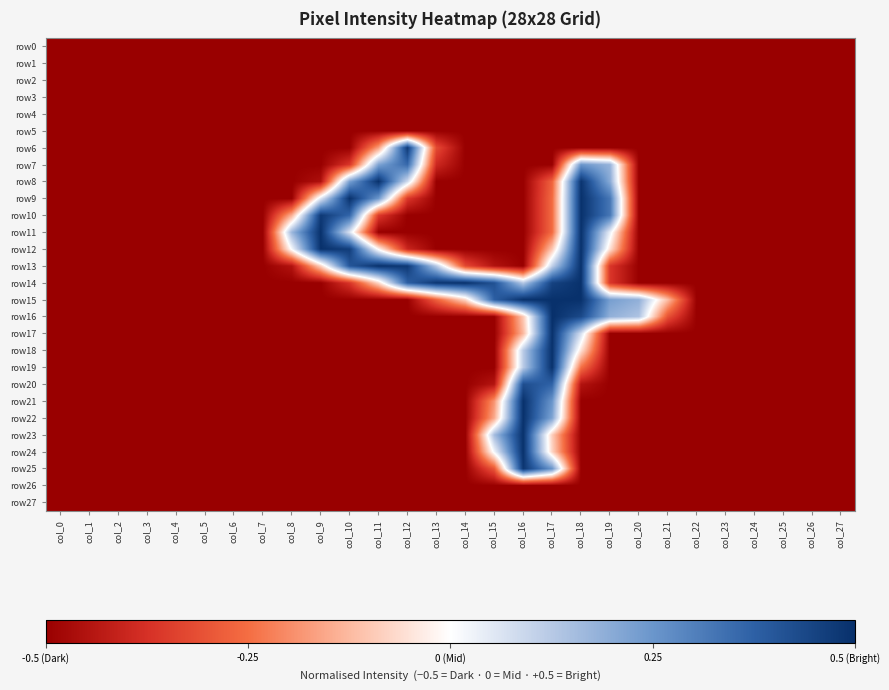

Reading left to right, transcribe all the data shown in this chart.

row0: col_0=-0.5	col_1=-0.5	col_2=-0.5	col_3=-0.5	col_4=-0.5	col_5=-0.5	col_6=-0.5	col_7=-0.5	col_8=-0.5	col_9=-0.5	col_10=-0.5	col_11=-0.5	col_12=-0.5	col_13=-0.5	col_14=-0.5	col_15=-0.5	col_16=-0.5	col_17=-0.5	col_18=-0.5	col_19=-0.5	col_20=-0.5	col_21=-0.5	col_22=-0.5	col_23=-0.5	col_24=-0.5	col_25=-0.5	col_26=-0.5	col_27=-0.5
row1: col_0=-0.5	col_1=-0.5	col_2=-0.5	col_3=-0.5	col_4=-0.5	col_5=-0.5	col_6=-0.5	col_7=-0.5	col_8=-0.5	col_9=-0.5	col_10=-0.5	col_11=-0.5	col_12=-0.5	col_13=-0.5	col_14=-0.5	col_15=-0.5	col_16=-0.5	col_17=-0.5	col_18=-0.5	col_19=-0.5	col_20=-0.5	col_21=-0.5	col_22=-0.5	col_23=-0.5	col_24=-0.5	col_25=-0.5	col_26=-0.5	col_27=-0.5
row2: col_0=-0.5	col_1=-0.5	col_2=-0.5	col_3=-0.5	col_4=-0.5	col_5=-0.5	col_6=-0.5	col_7=-0.5	col_8=-0.5	col_9=-0.5	col_10=-0.5	col_11=-0.5	col_12=-0.5	col_13=-0.5	col_14=-0.5	col_15=-0.5	col_16=-0.5	col_17=-0.5	col_18=-0.5	col_19=-0.5	col_20=-0.5	col_21=-0.5	col_22=-0.5	col_23=-0.5	col_24=-0.5	col_25=-0.5	col_26=-0.5	col_27=-0.5
row3: col_0=-0.5	col_1=-0.5	col_2=-0.5	col_3=-0.5	col_4=-0.5	col_5=-0.5	col_6=-0.5	col_7=-0.5	col_8=-0.5	col_9=-0.5	col_10=-0.5	col_11=-0.5	col_12=-0.5	col_13=-0.5	col_14=-0.5	col_15=-0.5	col_16=-0.5	col_17=-0.5	col_18=-0.5	col_19=-0.5	col_20=-0.5	col_21=-0.5	col_22=-0.5	col_23=-0.5	col_24=-0.5	col_25=-0.5	col_26=-0.5	col_27=-0.5
row4: col_0=-0.5	col_1=-0.5	col_2=-0.5	col_3=-0.5	col_4=-0.5	col_5=-0.5	col_6=-0.5	col_7=-0.5	col_8=-0.5	col_9=-0.5	col_10=-0.5	col_11=-0.5	col_12=-0.5	col_13=-0.5	col_14=-0.5	col_15=-0.5	col_16=-0.5	col_17=-0.5	col_18=-0.5	col_19=-0.5	col_20=-0.5	col_21=-0.5	col_22=-0.5	col_23=-0.5	col_24=-0.5	col_25=-0.5	col_26=-0.5	col_27=-0.5
row5: col_0=-0.5	col_1=-0.5	col_2=-0.5	col_3=-0.5	col_4=-0.5	col_5=-0.5	col_6=-0.5	col_7=-0.5	col_8=-0.5	col_9=-0.5	col_10=-0.5	col_11=-0.5	col_12=-0.5	col_13=-0.5	col_14=-0.5	col_15=-0.5	col_16=-0.5	col_17=-0.5	col_18=-0.5	col_19=-0.5	col_20=-0.5	col_21=-0.5	col_22=-0.5	col_23=-0.5	col_24=-0.5	col_25=-0.5	col_26=-0.5	col_27=-0.5
row6: col_0=-0.5	col_1=-0.5	col_2=-0.5	col_3=-0.5	col_4=-0.5	col_5=-0.5	col_6=-0.5	col_7=-0.5	col_8=-0.5	col_9=-0.5	col_10=-0.5	col_11=-0.2	col_12=0.5	col_13=-0.3	col_14=-0.5	col_15=-0.5	col_16=-0.5	col_17=-0.5	col_18=-0.5	col_19=-0.5	col_20=-0.5	col_21=-0.5	col_22=-0.5	col_23=-0.5	col_24=-0.5	col_25=-0.5	col_26=-0.5	col_27=-0.5
row7: col_0=-0.5	col_1=-0.5	col_2=-0.5	col_3=-0.5	col_4=-0.5	col_5=-0.5	col_6=-0.5	col_7=-0.5	col_8=-0.5	col_9=-0.5	col_10=-0.4	col_11=0.2	col_12=0.4	col_13=-0.4	col_14=-0.5	col_15=-0.5	col_16=-0.5	col_17=-0.5	col_18=0.2	col_19=0.2	col_20=-0.5	col_21=-0.5	col_22=-0.5	col_23=-0.5	col_24=-0.5	col_25=-0.5	col_26=-0.5	col_27=-0.5
row8: col_0=-0.5	col_1=-0.5	col_2=-0.5	col_3=-0.5	col_4=-0.5	col_5=-0.5	col_6=-0.5	col_7=-0.5	col_8=-0.5	col_9=-0.5	col_10=0.2	col_11=0.5	col_12=0.1	col_13=-0.5	col_14=-0.5	col_15=-0.5	col_16=-0.5	col_17=-0.3	col_18=0.5	col_19=0.2	col_20=-0.5	col_21=-0.5	col_22=-0.5	col_23=-0.5	col_24=-0.5	col_25=-0.5	col_26=-0.5	col_27=-0.5
row9: col_0=-0.5	col_1=-0.5	col_2=-0.5	col_3=-0.5	col_4=-0.5	col_5=-0.5	col_6=-0.5	col_7=-0.5	col_8=-0.5	col_9=0.1	col_10=0.5	col_11=0.2	col_12=-0.4	col_13=-0.5	col_14=-0.5	col_15=-0.5	col_16=-0.5	col_17=-0.3	col_18=0.5	col_19=0.3	col_20=-0.5	col_21=-0.5	col_22=-0.5	col_23=-0.5	col_24=-0.5	col_25=-0.5	col_26=-0.5	col_27=-0.5
row10: col_0=-0.5	col_1=-0.5	col_2=-0.5	col_3=-0.5	col_4=-0.5	col_5=-0.5	col_6=-0.5	col_7=-0.5	col_8=-0.1	col_9=0.5	col_10=0.4	col_11=-0.4	col_12=-0.5	col_13=-0.5	col_14=-0.5	col_15=-0.5	col_16=-0.5	col_17=-0.3	col_18=0.5	col_19=0.3	col_20=-0.5	col_21=-0.5	col_22=-0.5	col_23=-0.5	col_24=-0.5	col_25=-0.5	col_26=-0.5	col_27=-0.5
row11: col_0=-0.5	col_1=-0.5	col_2=-0.5	col_3=-0.5	col_4=-0.5	col_5=-0.5	col_6=-0.5	col_7=-0.5	col_8=0.2	col_9=0.5	col_10=0.1	col_11=-0.5	col_12=-0.5	col_13=-0.5	col_14=-0.5	col_15=-0.5	col_16=-0.5	col_17=-0.3	col_18=0.5	col_19=0.0	col_20=-0.5	col_21=-0.5	col_22=-0.5	col_23=-0.5	col_24=-0.5	col_25=-0.5	col_26=-0.5	col_27=-0.5
row12: col_0=-0.5	col_1=-0.5	col_2=-0.5	col_3=-0.5	col_4=-0.5	col_5=-0.5	col_6=-0.5	col_7=-0.5	col_8=0.0	col_9=0.5	col_10=0.5	col_11=-0.0	col_12=-0.4	col_13=-0.5	col_14=-0.5	col_15=-0.5	col_16=-0.5	col_17=-0.1	col_18=0.5	col_19=-0.1	col_20=-0.5	col_21=-0.5	col_22=-0.5	col_23=-0.5	col_24=-0.5	col_25=-0.5	col_26=-0.5	col_27=-0.5
row13: col_0=-0.5	col_1=-0.5	col_2=-0.5	col_3=-0.5	col_4=-0.5	col_5=-0.5	col_6=-0.5	col_7=-0.5	col_8=-0.4	col_9=-0.1	col_10=0.4	col_11=0.5	col_12=0.5	col_13=0.1	col_14=-0.3	col_15=-0.4	col_16=-0.5	col_17=0.1	col_18=0.5	col_19=-0.4	col_20=-0.5	col_21=-0.5	col_22=-0.5	col_23=-0.5	col_24=-0.5	col_25=-0.5	col_26=-0.5	col_27=-0.5
row14: col_0=-0.5	col_1=-0.5	col_2=-0.5	col_3=-0.5	col_4=-0.5	col_5=-0.5	col_6=-0.5	col_7=-0.5	col_8=-0.5	col_9=-0.5	col_10=-0.4	col_11=-0.1	col_12=0.4	col_13=0.5	col_14=0.5	col_15=0.4	col_16=0.1	col_17=0.5	col_18=0.5	col_19=-0.4	col_20=-0.5	col_21=-0.5	col_22=-0.5	col_23=-0.5	col_24=-0.5	col_25=-0.5	col_26=-0.5	col_27=-0.5
row15: col_0=-0.5	col_1=-0.5	col_2=-0.5	col_3=-0.5	col_4=-0.5	col_5=-0.5	col_6=-0.5	col_7=-0.5	col_8=-0.5	col_9=-0.5	col_10=-0.5	col_11=-0.5	col_12=-0.5	col_13=-0.3	col_14=-0.1	col_15=0.4	col_16=0.5	col_17=0.5	col_18=0.5	col_19=0.2	col_20=0.2	col_21=-0.1	col_22=-0.5	col_23=-0.5	col_24=-0.5	col_25=-0.5	col_26=-0.5	col_27=-0.5
row16: col_0=-0.5	col_1=-0.5	col_2=-0.5	col_3=-0.5	col_4=-0.5	col_5=-0.5	col_6=-0.5	col_7=-0.5	col_8=-0.5	col_9=-0.5	col_10=-0.5	col_11=-0.5	col_12=-0.5	col_13=-0.5	col_14=-0.5	col_15=-0.5	col_16=-0.1	col_17=0.5	col_18=0.4	col_19=0.2	col_20=0.1	col_21=-0.3	col_22=-0.5	col_23=-0.5	col_24=-0.5	col_25=-0.5	col_26=-0.5	col_27=-0.5
row17: col_0=-0.5	col_1=-0.5	col_2=-0.5	col_3=-0.5	col_4=-0.5	col_5=-0.5	col_6=-0.5	col_7=-0.5	col_8=-0.5	col_9=-0.5	col_10=-0.5	col_11=-0.5	col_12=-0.5	col_13=-0.5	col_14=-0.5	col_15=-0.5	col_16=-0.1	col_17=0.5	col_18=0.1	col_19=-0.5	col_20=-0.5	col_21=-0.5	col_22=-0.5	col_23=-0.5	col_24=-0.5	col_25=-0.5	col_26=-0.5	col_27=-0.5
row18: col_0=-0.5	col_1=-0.5	col_2=-0.5	col_3=-0.5	col_4=-0.5	col_5=-0.5	col_6=-0.5	col_7=-0.5	col_8=-0.5	col_9=-0.5	col_10=-0.5	col_11=-0.5	col_12=-0.5	col_13=-0.5	col_14=-0.5	col_15=-0.5	col_16=0.1	col_17=0.5	col_18=-0.1	col_19=-0.5	col_20=-0.5	col_21=-0.5	col_22=-0.5	col_23=-0.5	col_24=-0.5	col_25=-0.5	col_26=-0.5	col_27=-0.5
row19: col_0=-0.5	col_1=-0.5	col_2=-0.5	col_3=-0.5	col_4=-0.5	col_5=-0.5	col_6=-0.5	col_7=-0.5	col_8=-0.5	col_9=-0.5	col_10=-0.5	col_11=-0.5	col_12=-0.5	col_13=-0.5	col_14=-0.5	col_15=-0.5	col_16=0.1	col_17=0.5	col_18=-0.2	col_19=-0.5	col_20=-0.5	col_21=-0.5	col_22=-0.5	col_23=-0.5	col_24=-0.5	col_25=-0.5	col_26=-0.5	col_27=-0.5
row20: col_0=-0.5	col_1=-0.5	col_2=-0.5	col_3=-0.5	col_4=-0.5	col_5=-0.5	col_6=-0.5	col_7=-0.5	col_8=-0.5	col_9=-0.5	col_10=-0.5	col_11=-0.5	col_12=-0.5	col_13=-0.5	col_14=-0.5	col_15=-0.4	col_16=0.4	col_17=0.4	col_18=-0.4	col_19=-0.5	col_20=-0.5	col_21=-0.5	col_22=-0.5	col_23=-0.5	col_24=-0.5	col_25=-0.5	col_26=-0.5	col_27=-0.5
row21: col_0=-0.5	col_1=-0.5	col_2=-0.5	col_3=-0.5	col_4=-0.5	col_5=-0.5	col_6=-0.5	col_7=-0.5	col_8=-0.5	col_9=-0.5	col_10=-0.5	col_11=-0.5	col_12=-0.5	col_13=-0.5	col_14=-0.5	col_15=-0.2	col_16=0.5	col_17=0.3	col_18=-0.5	col_19=-0.5	col_20=-0.5	col_21=-0.5	col_22=-0.5	col_23=-0.5	col_24=-0.5	col_25=-0.5	col_26=-0.5	col_27=-0.5
row22: col_0=-0.5	col_1=-0.5	col_2=-0.5	col_3=-0.5	col_4=-0.5	col_5=-0.5	col_6=-0.5	col_7=-0.5	col_8=-0.5	col_9=-0.5	col_10=-0.5	col_11=-0.5	col_12=-0.5	col_13=-0.5	col_14=-0.5	col_15=-0.2	col_16=0.5	col_17=0.2	col_18=-0.5	col_19=-0.5	col_20=-0.5	col_21=-0.5	col_22=-0.5	col_23=-0.5	col_24=-0.5	col_25=-0.5	col_26=-0.5	col_27=-0.5
row23: col_0=-0.5	col_1=-0.5	col_2=-0.5	col_3=-0.5	col_4=-0.5	col_5=-0.5	col_6=-0.5	col_7=-0.5	col_8=-0.5	col_9=-0.5	col_10=-0.5	col_11=-0.5	col_12=-0.5	col_13=-0.5	col_14=-0.5	col_15=0.2	col_16=0.5	col_17=-0.1	col_18=-0.5	col_19=-0.5	col_20=-0.5	col_21=-0.5	col_22=-0.5	col_23=-0.5	col_24=-0.5	col_25=-0.5	col_26=-0.5	col_27=-0.5
row24: col_0=-0.5	col_1=-0.5	col_2=-0.5	col_3=-0.5	col_4=-0.5	col_5=-0.5	col_6=-0.5	col_7=-0.5	col_8=-0.5	col_9=-0.5	col_10=-0.5	col_11=-0.5	col_12=-0.5	col_13=-0.5	col_14=-0.5	col_15=0.0	col_16=0.5	col_17=-0.1	col_18=-0.5	col_19=-0.5	col_20=-0.5	col_21=-0.5	col_22=-0.5	col_23=-0.5	col_24=-0.5	col_25=-0.5	col_26=-0.5	col_27=-0.5
row25: col_0=-0.5	col_1=-0.5	col_2=-0.5	col_3=-0.5	col_4=-0.5	col_5=-0.5	col_6=-0.5	col_7=-0.5	col_8=-0.5	col_9=-0.5	col_10=-0.5	col_11=-0.5	col_12=-0.5	col_13=-0.5	col_14=-0.5	col_15=-0.3	col_16=0.5	col_17=0.3	col_18=-0.5	col_19=-0.5	col_20=-0.5	col_21=-0.5	col_22=-0.5	col_23=-0.5	col_24=-0.5	col_25=-0.5	col_26=-0.5	col_27=-0.5
row26: col_0=-0.5	col_1=-0.5	col_2=-0.5	col_3=-0.5	col_4=-0.5	col_5=-0.5	col_6=-0.5	col_7=-0.5	col_8=-0.5	col_9=-0.5	col_10=-0.5	col_11=-0.5	col_12=-0.5	col_13=-0.5	col_14=-0.5	col_15=-0.5	col_16=-0.5	col_17=-0.5	col_18=-0.5	col_19=-0.5	col_20=-0.5	col_21=-0.5	col_22=-0.5	col_23=-0.5	col_24=-0.5	col_25=-0.5	col_26=-0.5	col_27=-0.5
row27: col_0=-0.5	col_1=-0.5	col_2=-0.5	col_3=-0.5	col_4=-0.5	col_5=-0.5	col_6=-0.5	col_7=-0.5	col_8=-0.5	col_9=-0.5	col_10=-0.5	col_11=-0.5	col_12=-0.5	col_13=-0.5	col_14=-0.5	col_15=-0.5	col_16=-0.5	col_17=-0.5	col_18=-0.5	col_19=-0.5	col_20=-0.5	col_21=-0.5	col_22=-0.5	col_23=-0.5	col_24=-0.5	col_25=-0.5	col_26=-0.5	col_27=-0.5